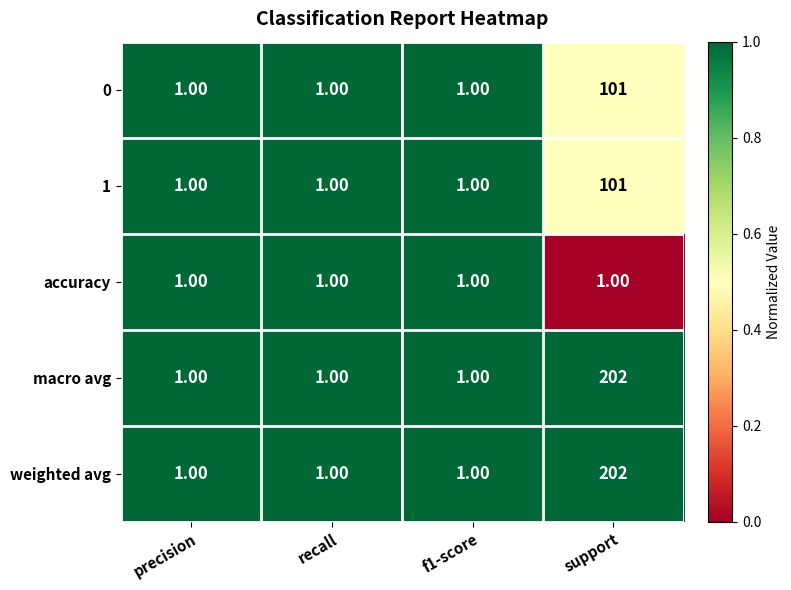

Which label corresponds to the largest value in the chart?

support